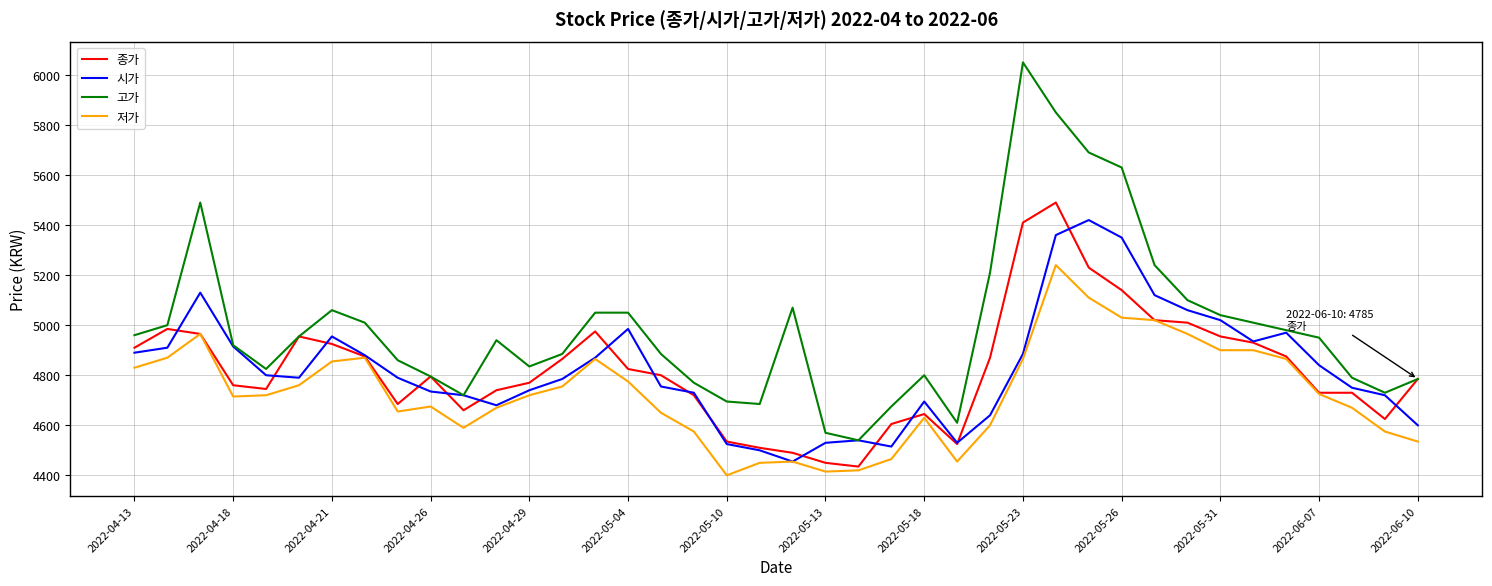

True or false: 고가 and 저가 cross at least once.

False